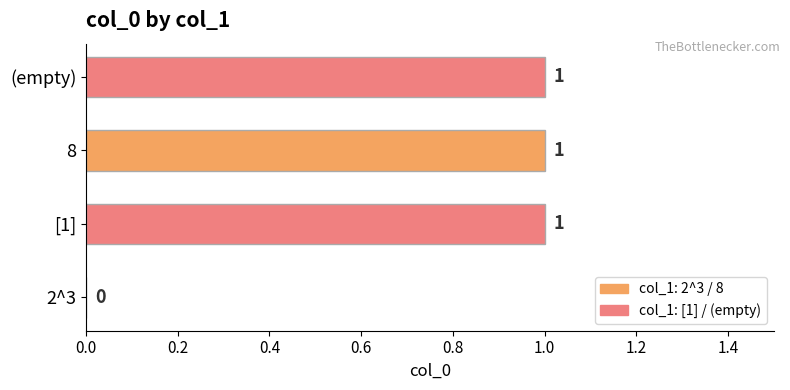

How many values are between 1 and 2?

3